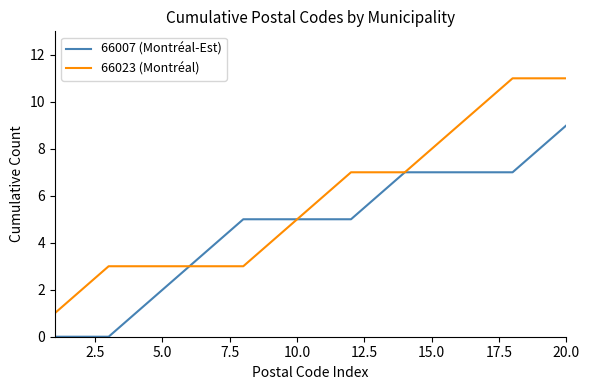

What is the maximum value shown in the chart?

11